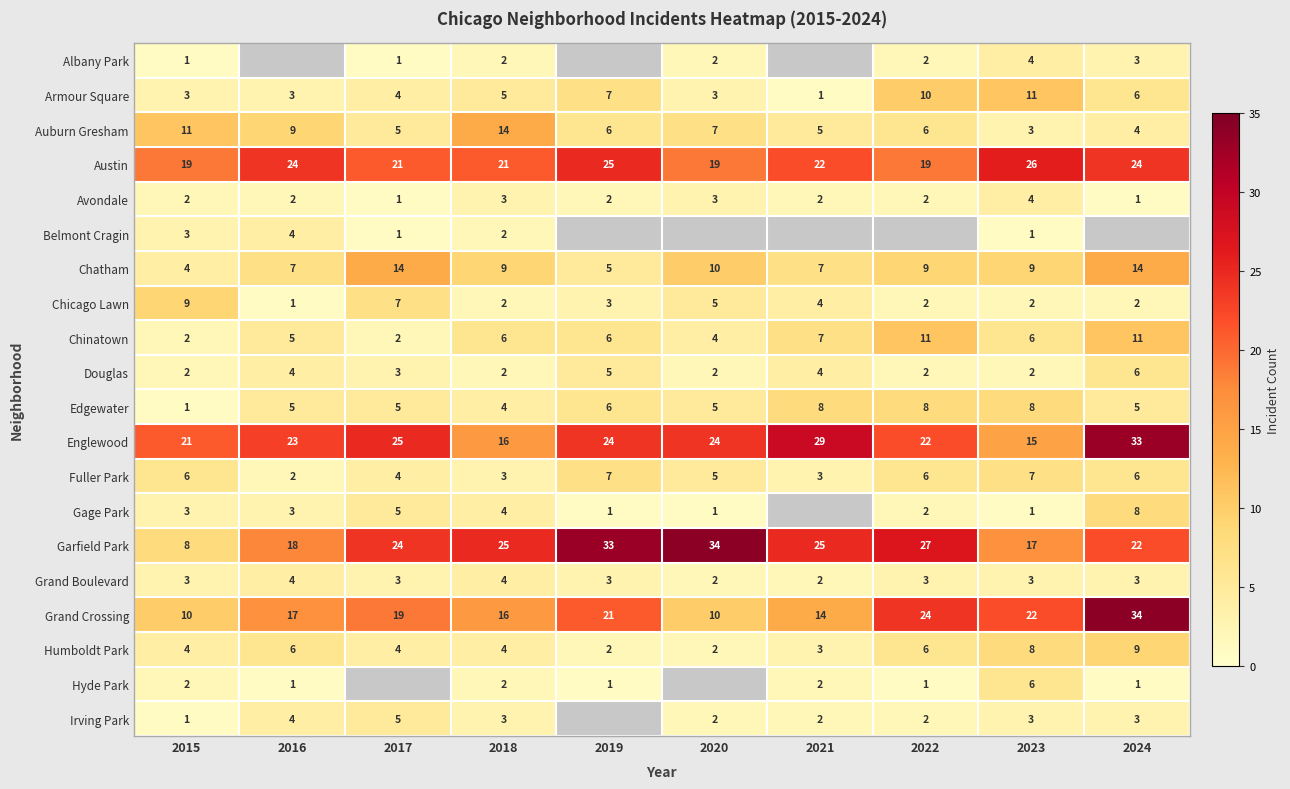

Is the value of Englewood at 2020 greater than the value of Chicago Lawn at 2021?

Yes